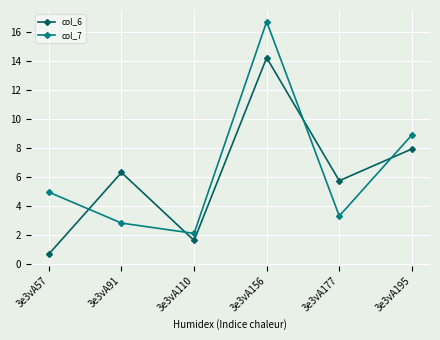

How many lines are shown in the chart?

2